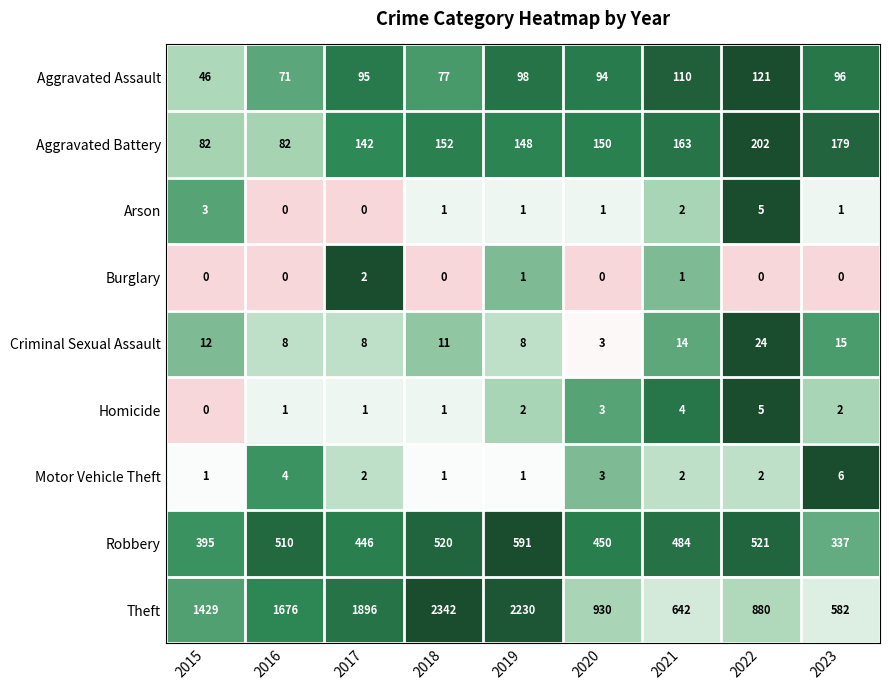

The Criminal Sexual Assault series shows 3 at 2016. True or false?

False